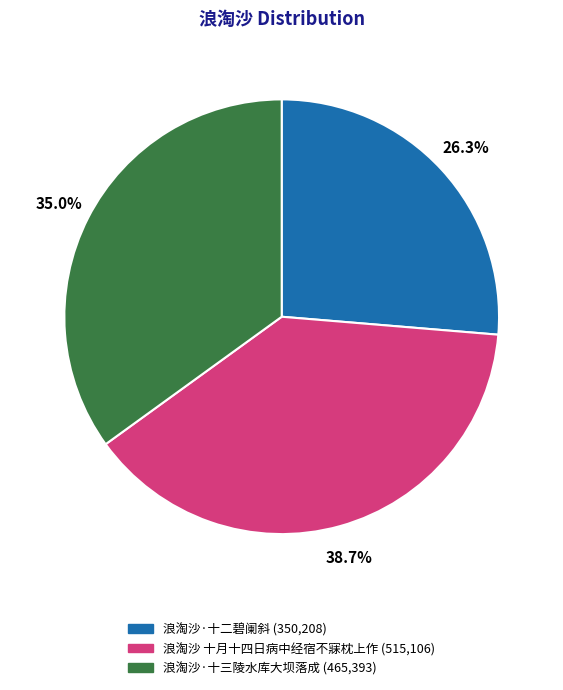

What percentage is the 浪淘沙 十月十四日病中经宿不寐枕上作 slice, to the nearest percent?

39%